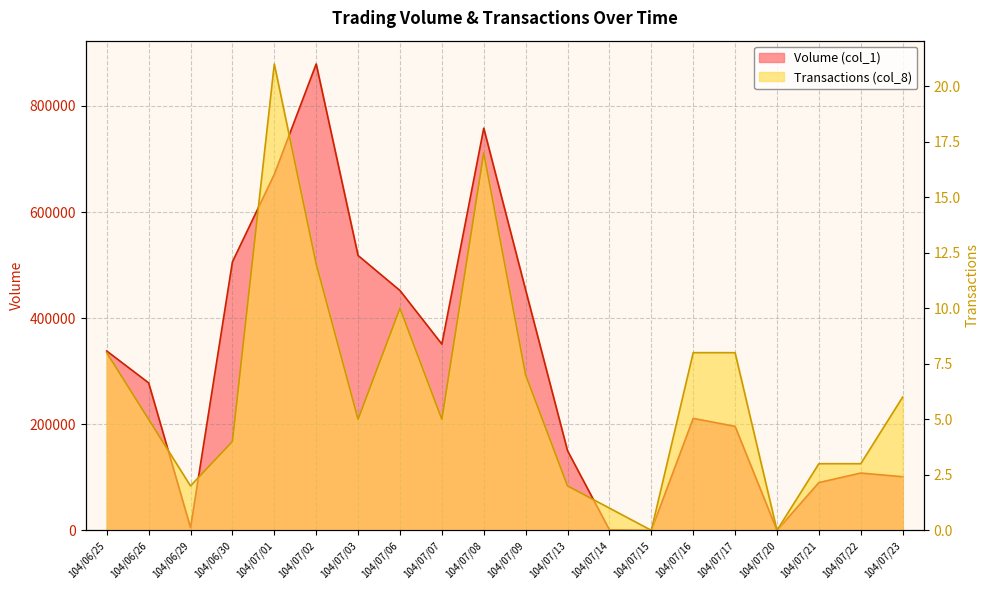

Between 104/07/07 and 104/07/15, which is larger?

104/07/07